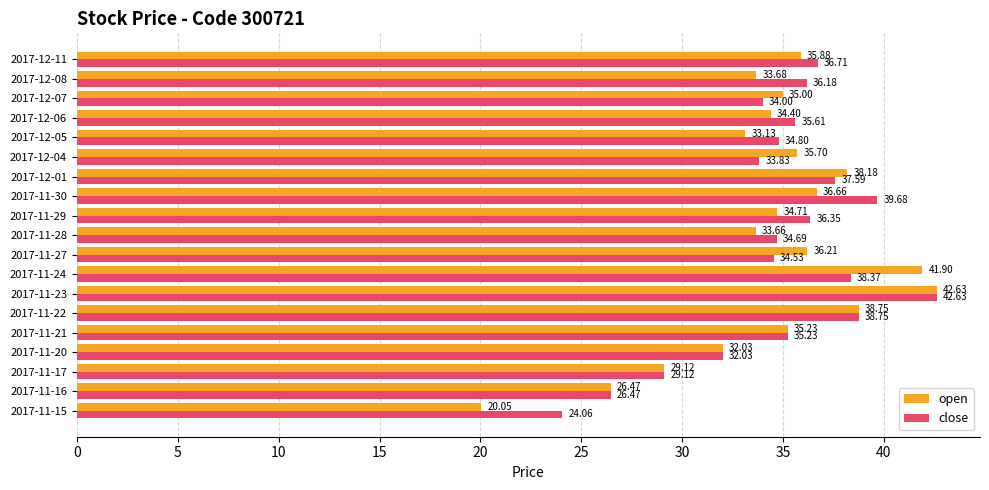

What is the average value of the close series?

34.8